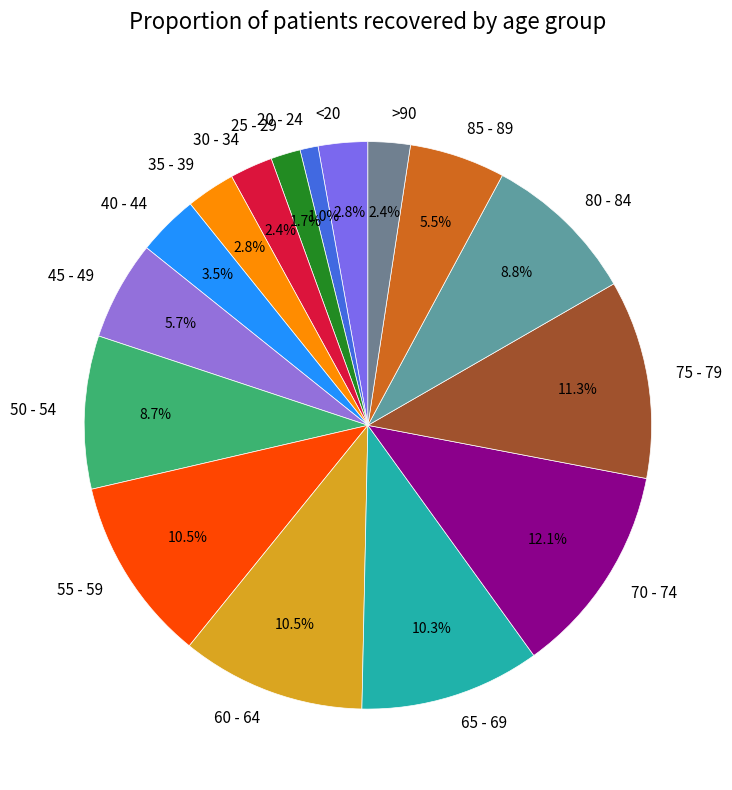

What is the ratio of the value at 55 - 59 to the value at >90?

4.4